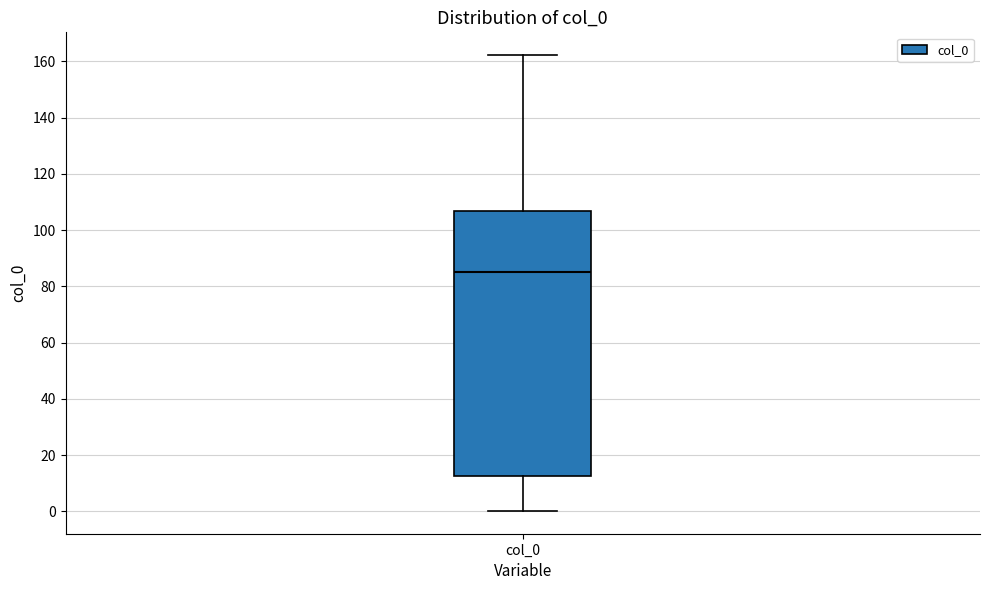

Where is the lower edge of the box for col_0 on the y-axis? The values are not printed on the chart, so give them approximately, as read against the axis.

12